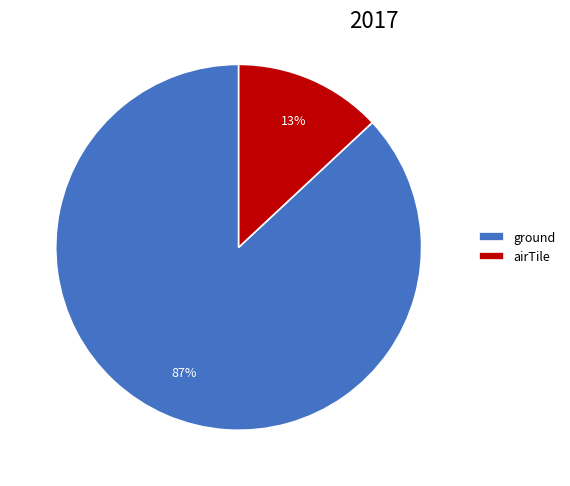

The ground slice represents 87% of the pie. True or false?

True